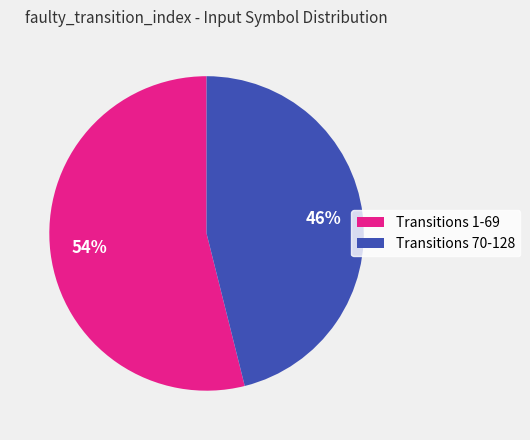

How many slices are in this pie chart?

2